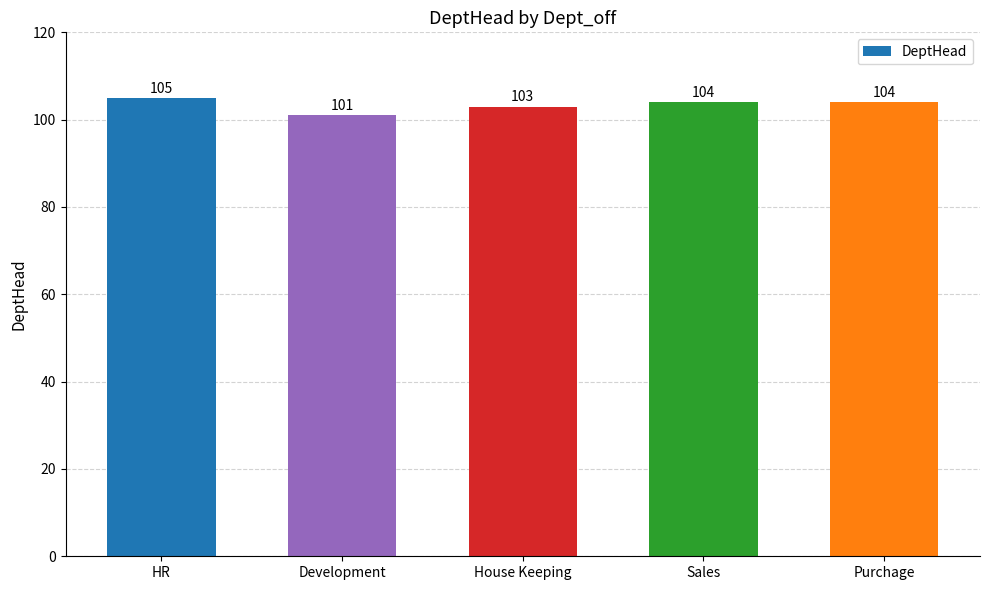

The value at Development is 26. True or false?

False